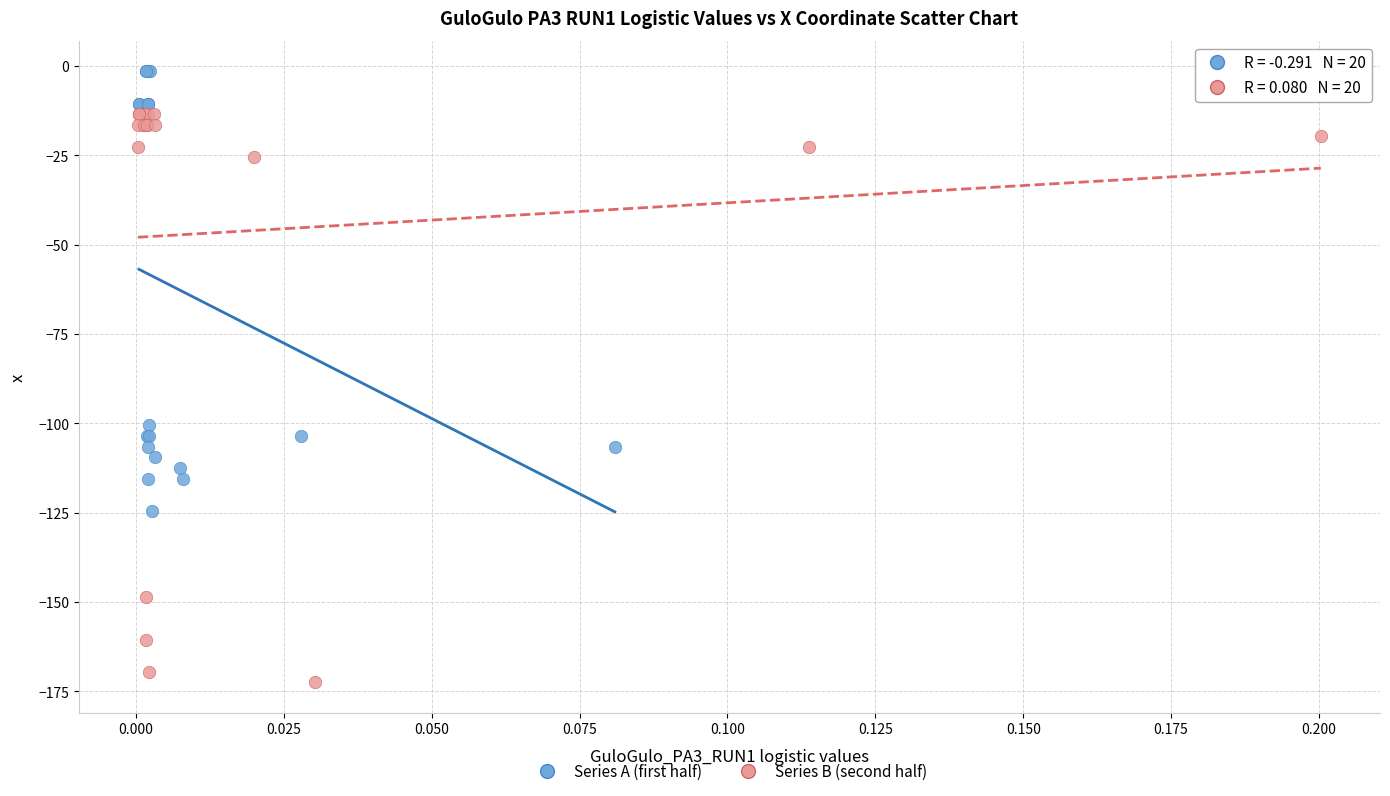

Which series has the widest spread of Y values?

Series B (second half)